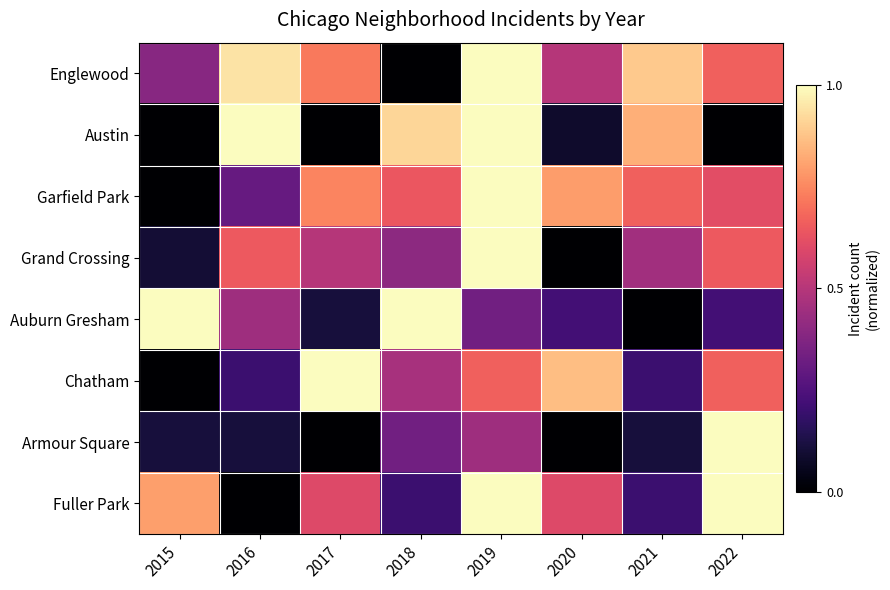

At which category does the chart reach its peak across all series?

2019